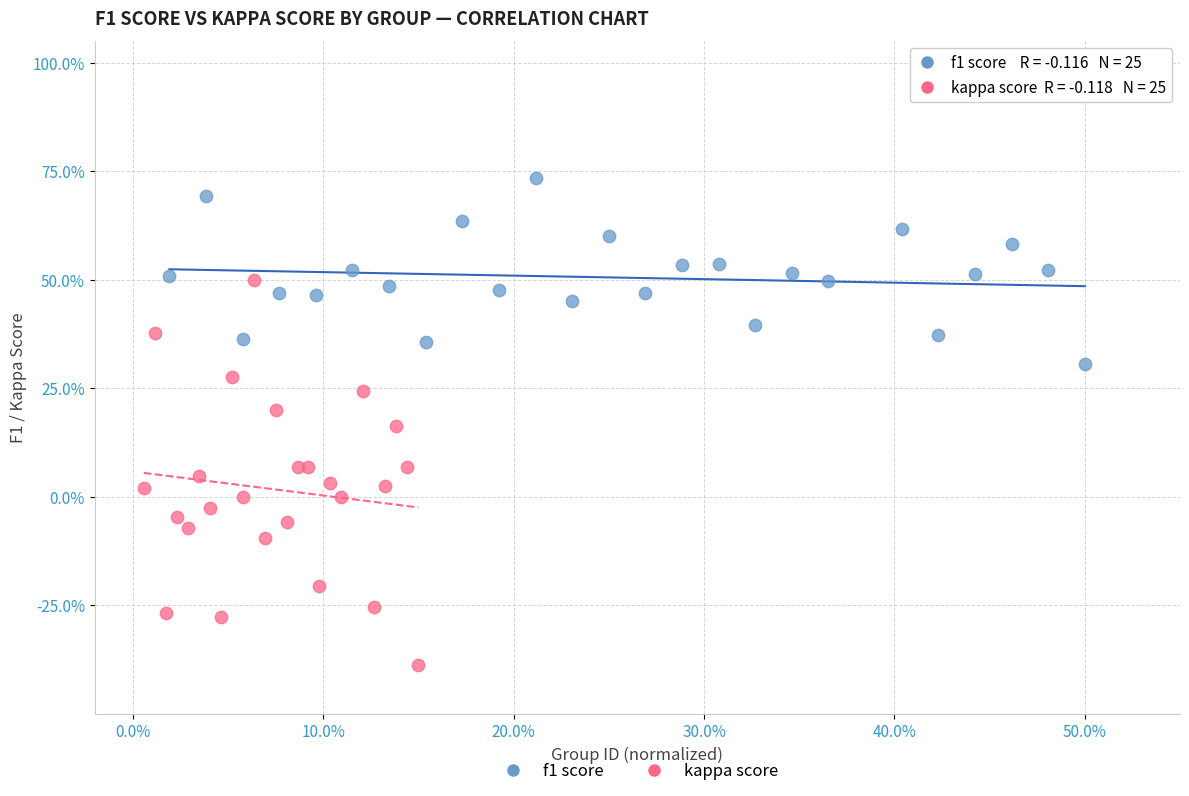

Which series reaches the minimum Y coordinate?

kappa score